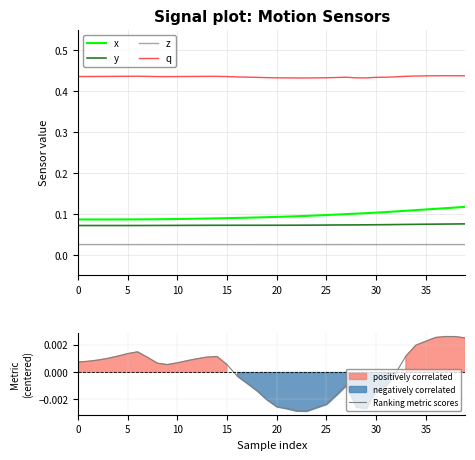

What is the label of the 37th point from the left?

36